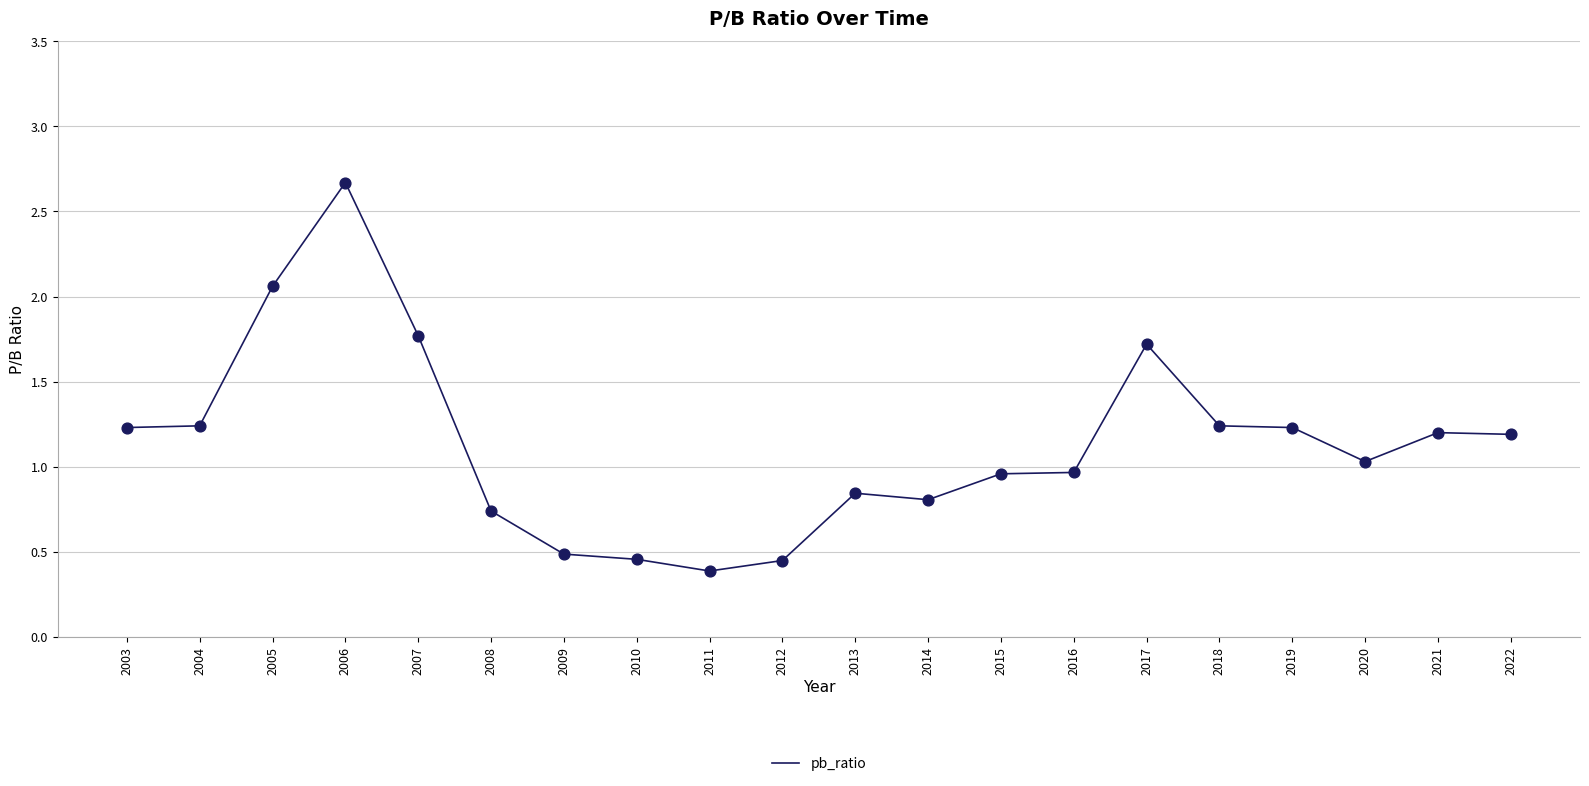

What is the change in value from 2003 to 2015?

-0.3